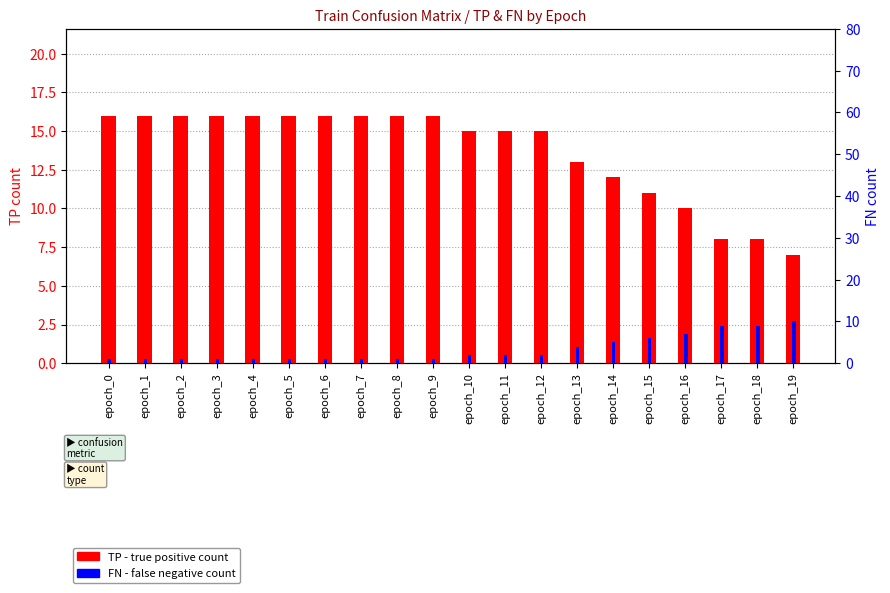

True or false: FN (False Negative) has a value of 3 at epoch_10.

False